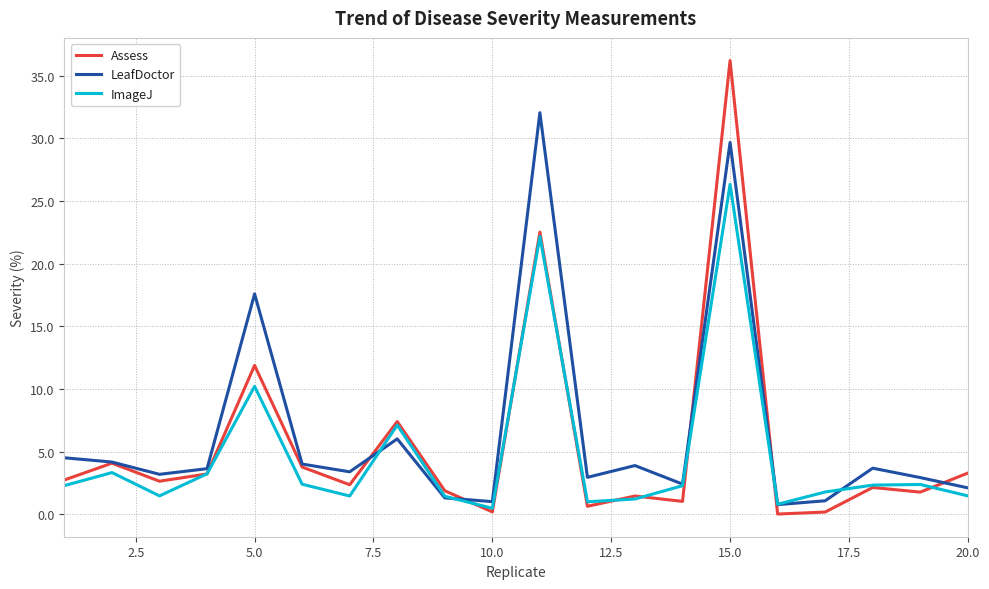

List the series in order of their peak value, lowest first.

ImageJ, LeafDoctor, Assess